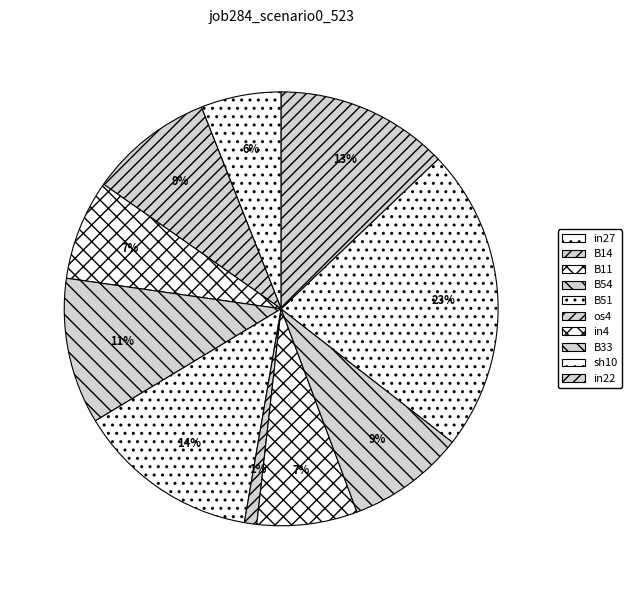

To the nearest percent, what is the combined percentage of in22 and B14?

22%